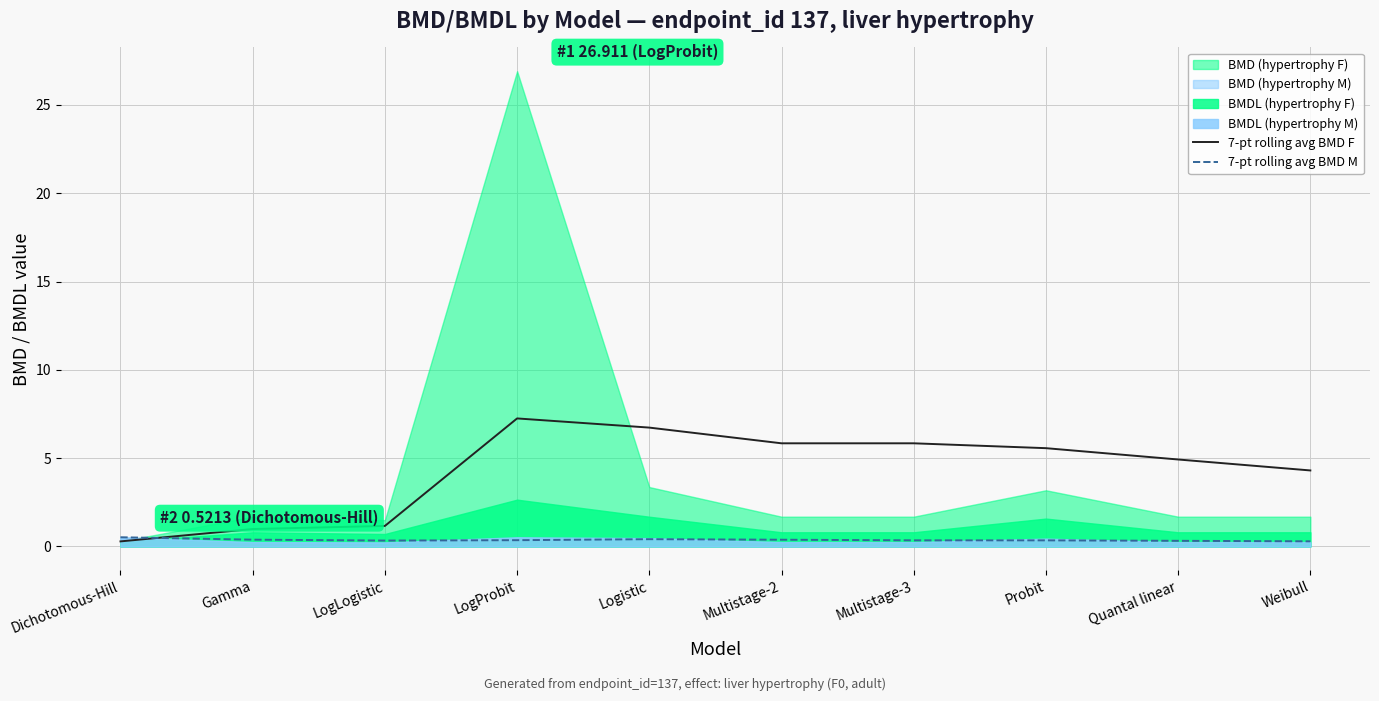

How many values in the 7-pt rolling avg BMD F series are below 5?

5